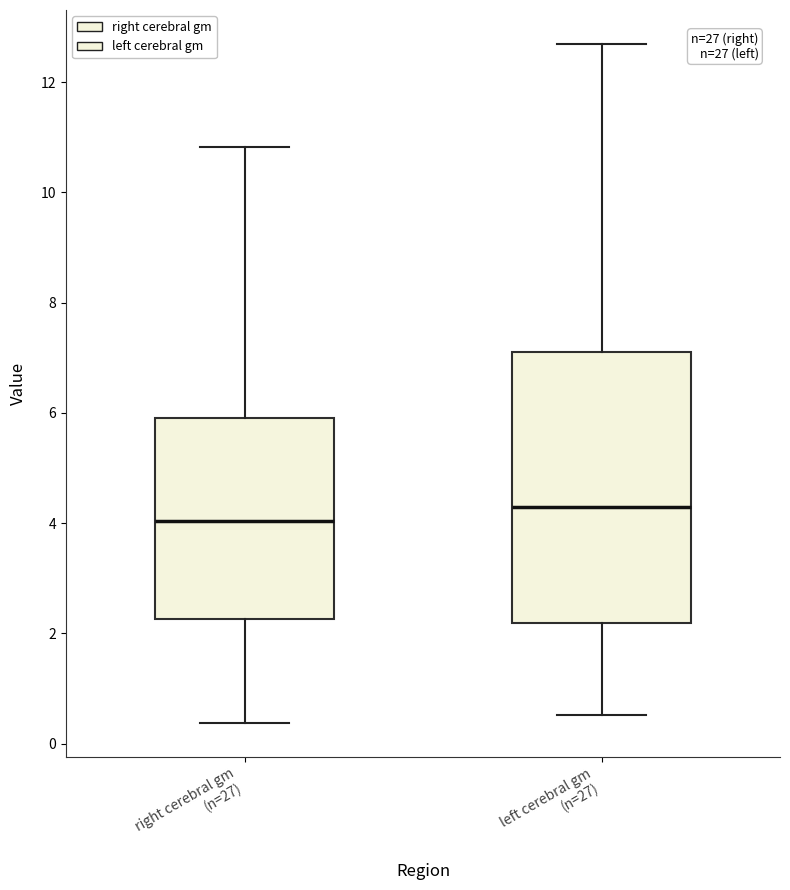

Comparing the boxes themselves (not the whiskers), which one is the tallest?

left cerebral gm (n=27)